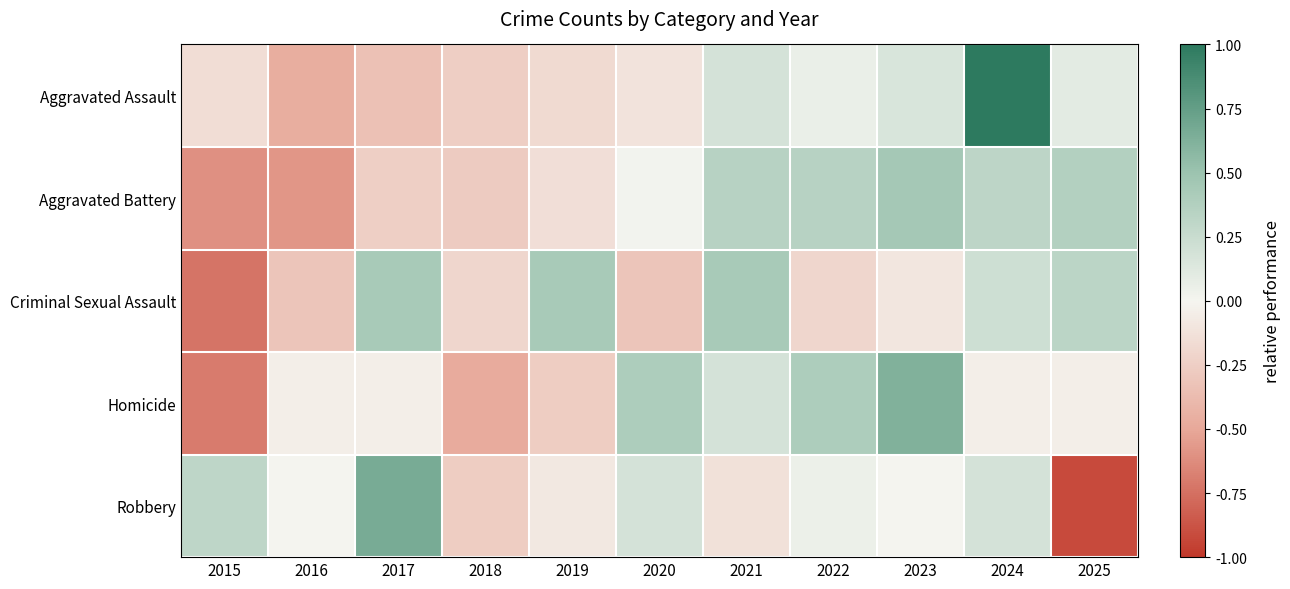

Reading left to right, list all the values displayed in this chart.

Aggravated Assault: 2015=-0.2	2016=-0.5	2017=-0.3	2018=-0.3	2019=-0.2	2020=-0.1	2021=0.2	2022=0.1	2023=0.2	2024=1.0	2025=0.1
Aggravated Battery: 2015=-0.6	2016=-0.6	2017=-0.2	2018=-0.3	2019=-0.1	2020=0.0	2021=0.3	2022=0.3	2023=0.4	2024=0.3	2025=0.4
Criminal Sexual Assault: 2015=-0.7	2016=-0.3	2017=0.4	2018=-0.2	2019=0.4	2020=-0.3	2021=0.4	2022=-0.2	2023=-0.1	2024=0.2	2025=0.3
Homicide: 2015=-0.7	2016=-0.0	2017=-0.0	2018=-0.5	2019=-0.3	2020=0.4	2021=0.2	2022=0.4	2023=0.6	2024=-0.0	2025=-0.0
Robbery: 2015=0.3	2016=0.0	2017=0.7	2018=-0.3	2019=-0.1	2020=0.2	2021=-0.1	2022=0.0	2023=0.0	2024=0.2	2025=-0.9